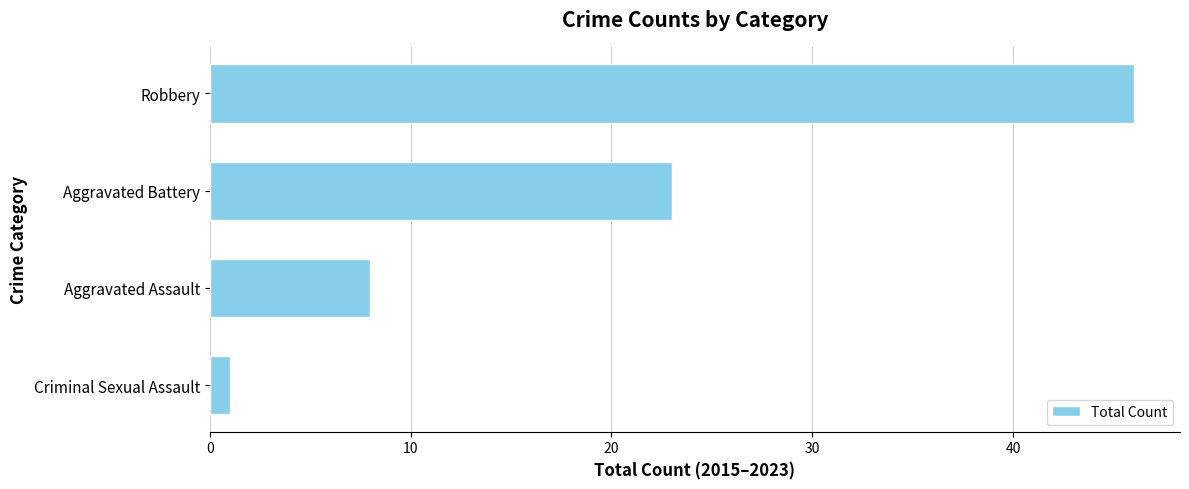

Is it true that the value at Robbery is 10?

False